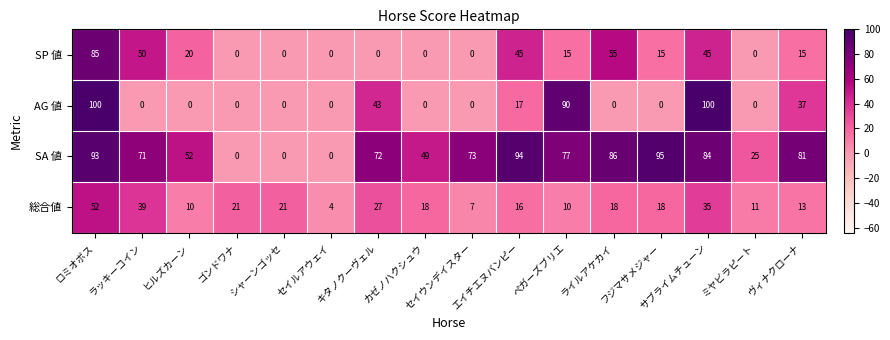

What is the difference between the second highest and second lowest values in the SP 値 series?

55